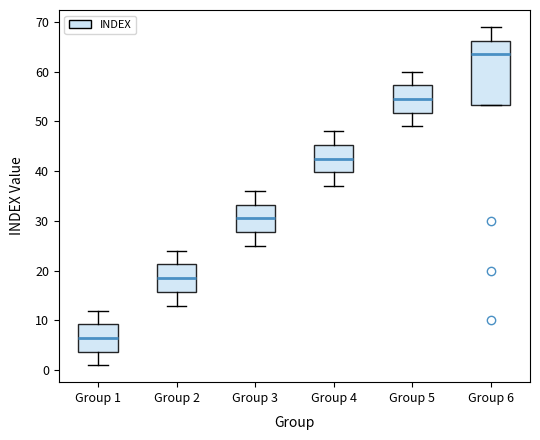

Comparing the boxes themselves (not the whiskers), which one is the tallest?

Group 6